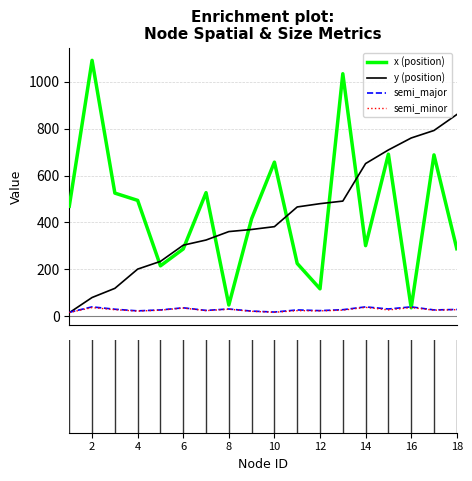

Which series has the largest range (max minus min)?

x (position)